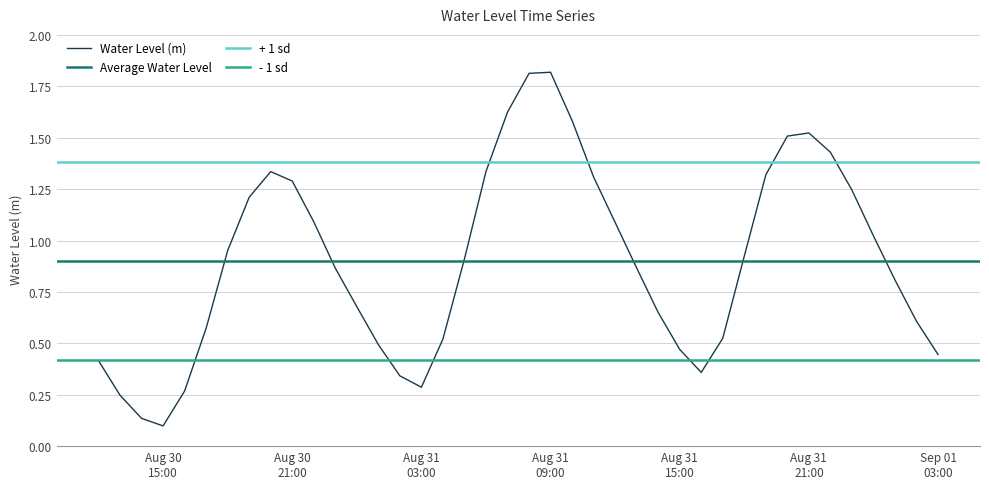

What is the difference between the second highest and second lowest values?

1.7